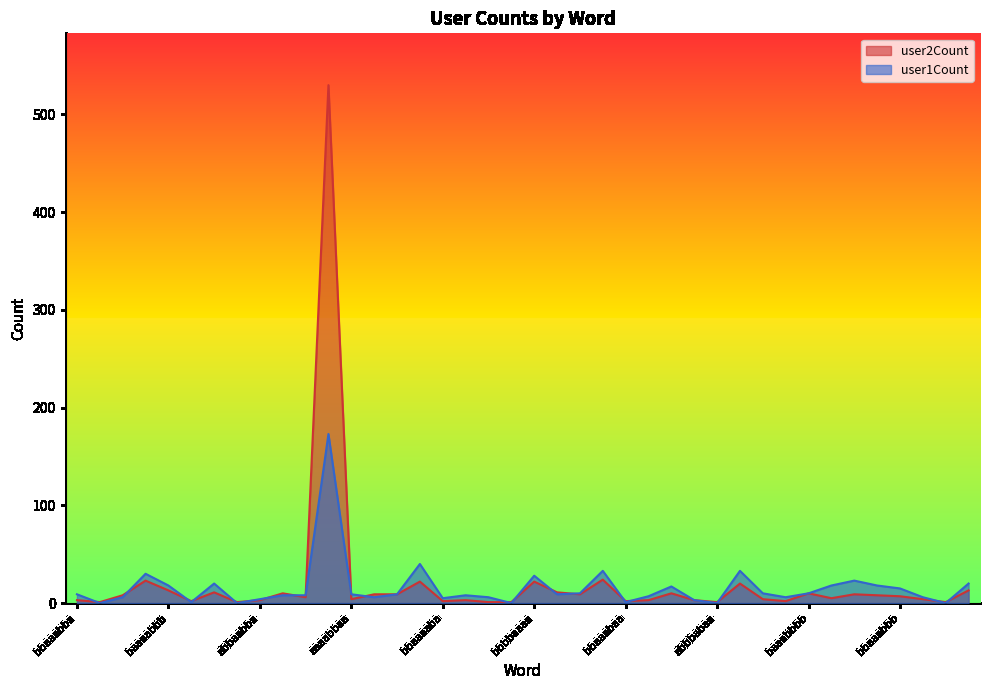

What is the average value of the user1Count series?

16